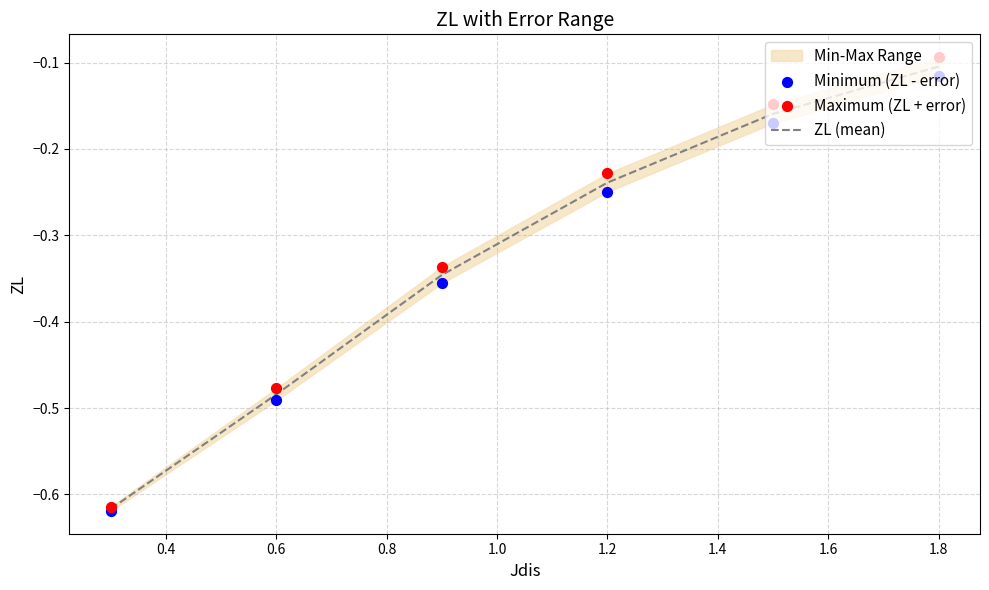

Which series reaches the maximum Y coordinate?

Maximum (ZL + error)